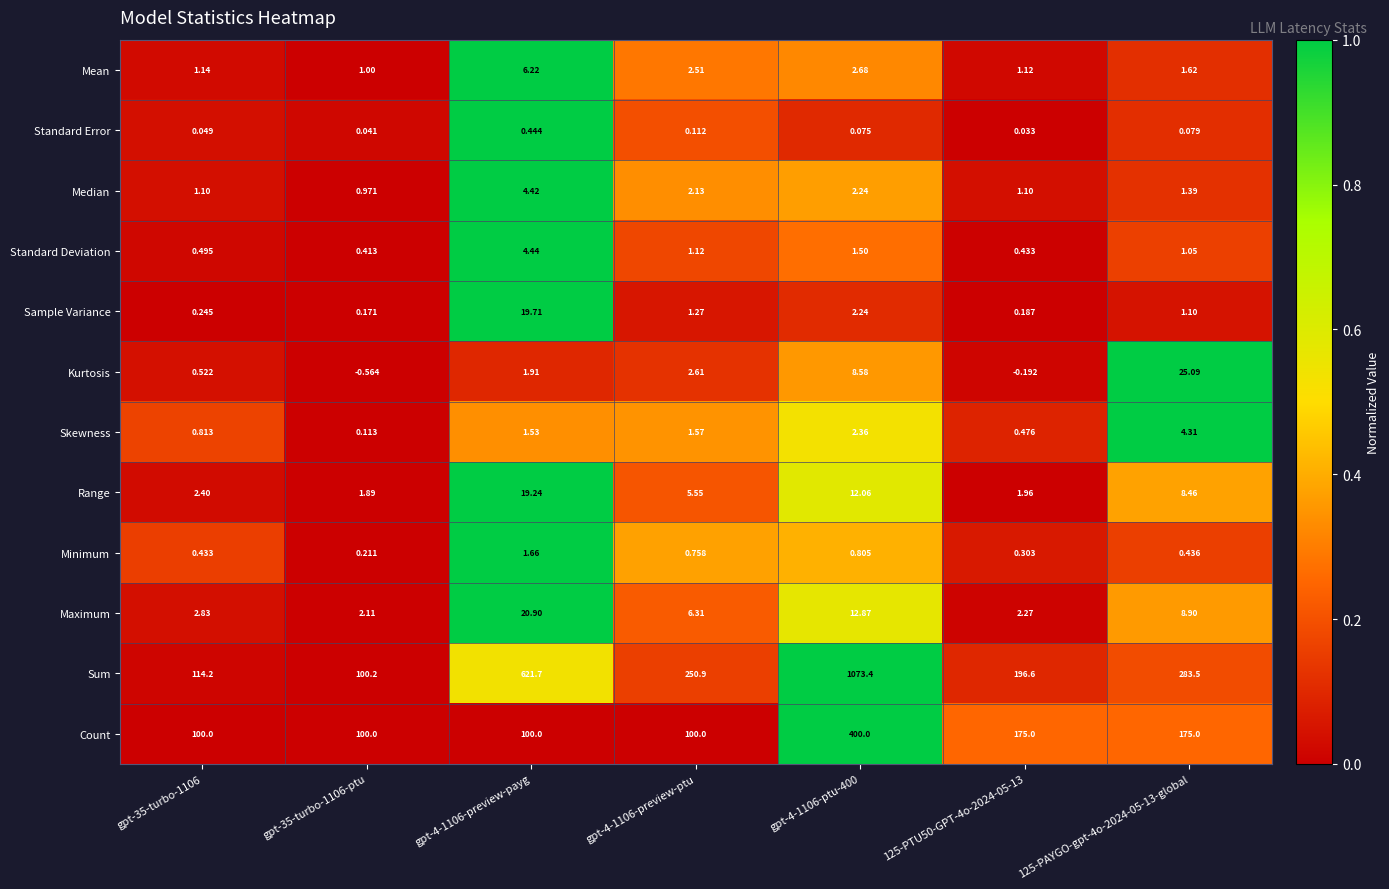

What is the greatest value displayed?

1073.4